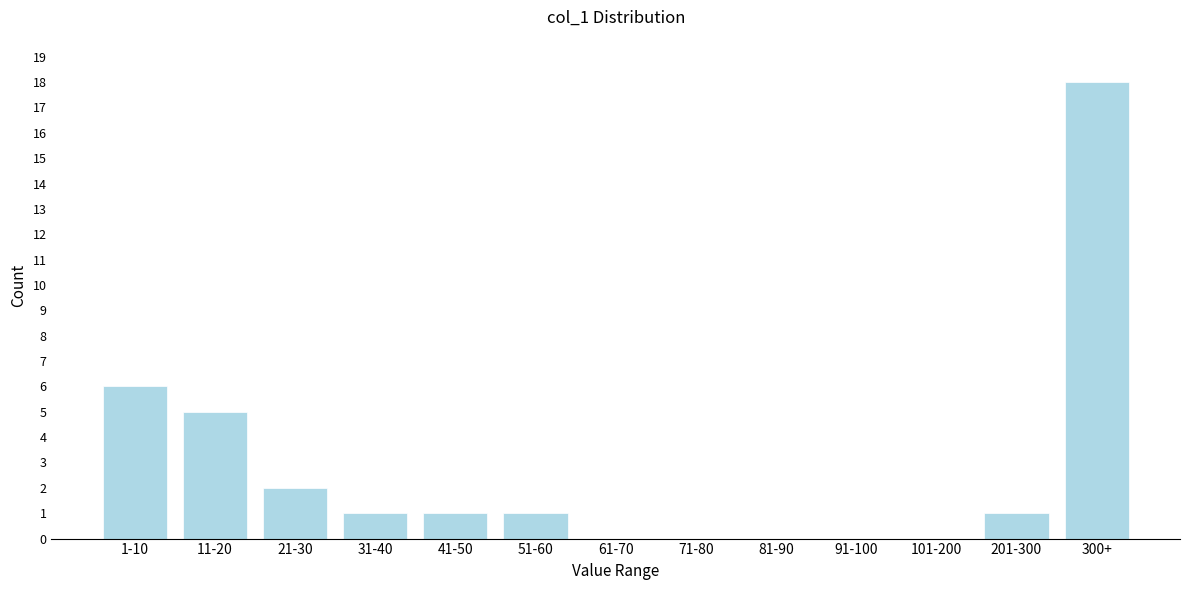

Reading right to left, extract all data points from this chart.

300+=18	201-300=1	101-200=0	91-100=0	81-90=0	71-80=0	61-70=0	51-60=1	41-50=1	31-40=1	21-30=2	11-20=5	1-10=6